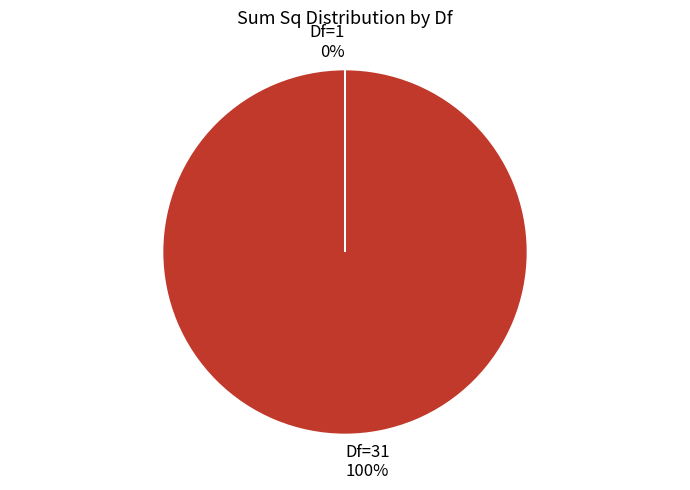

To the nearest percent, what is the average slice percentage?

50%